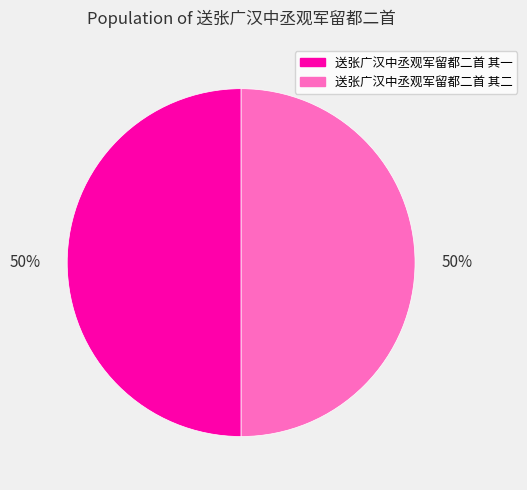

To the nearest percent, what is the average slice percentage?

50%